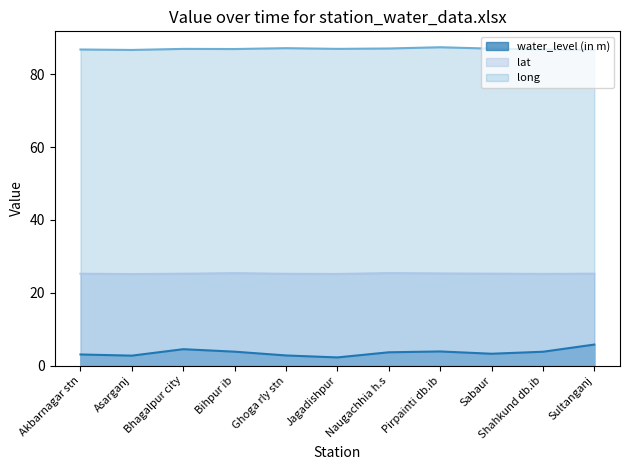

What is the difference between the second highest and second lowest values in the long series?

0.5